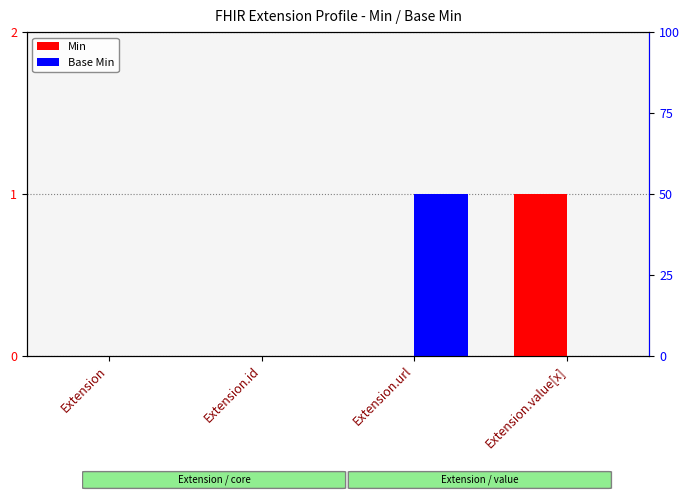

At which category is the sum across all series the highest?

Extension.url